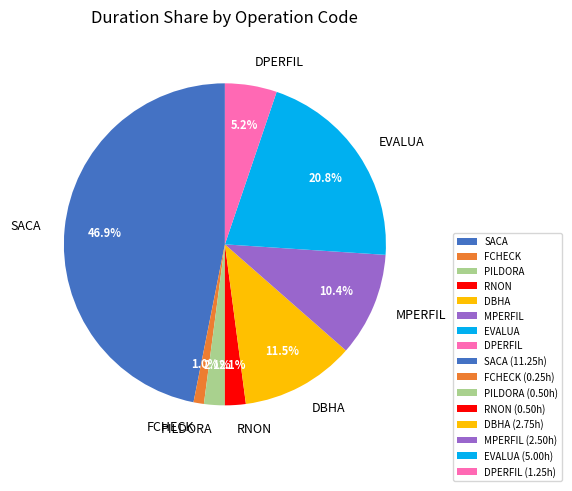

Which category has the biggest portion of the pie?

SACA